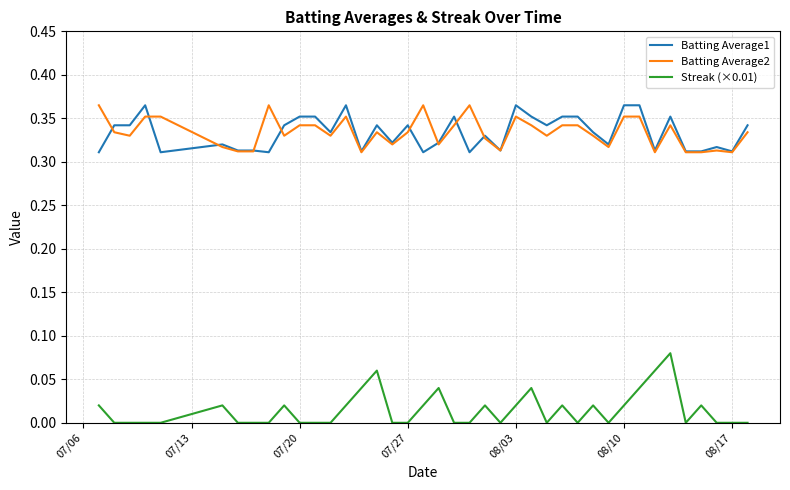

What is the sum of all Batting Average2 values?

13.4